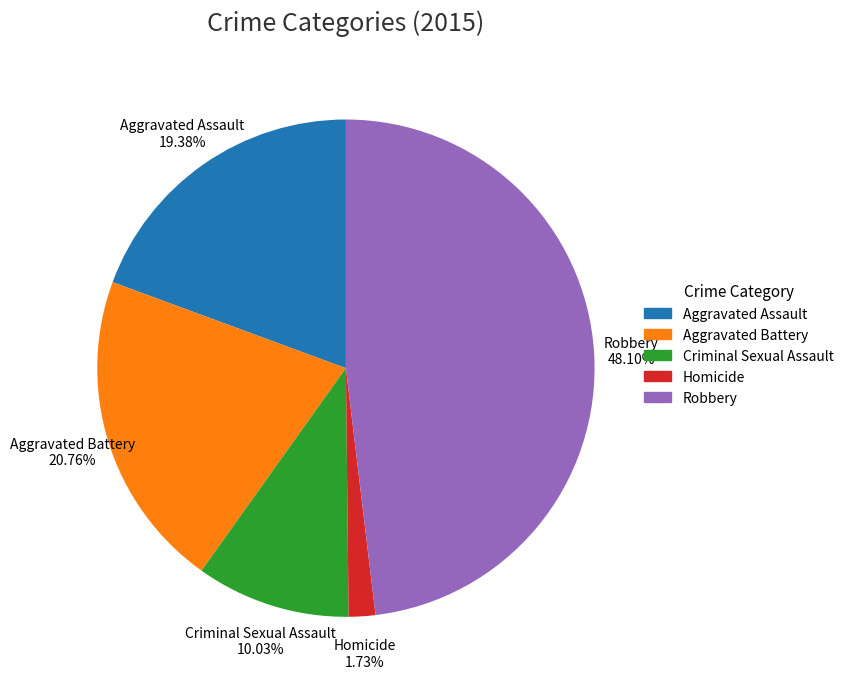

What is the smallest slice in the pie chart?

Homicide